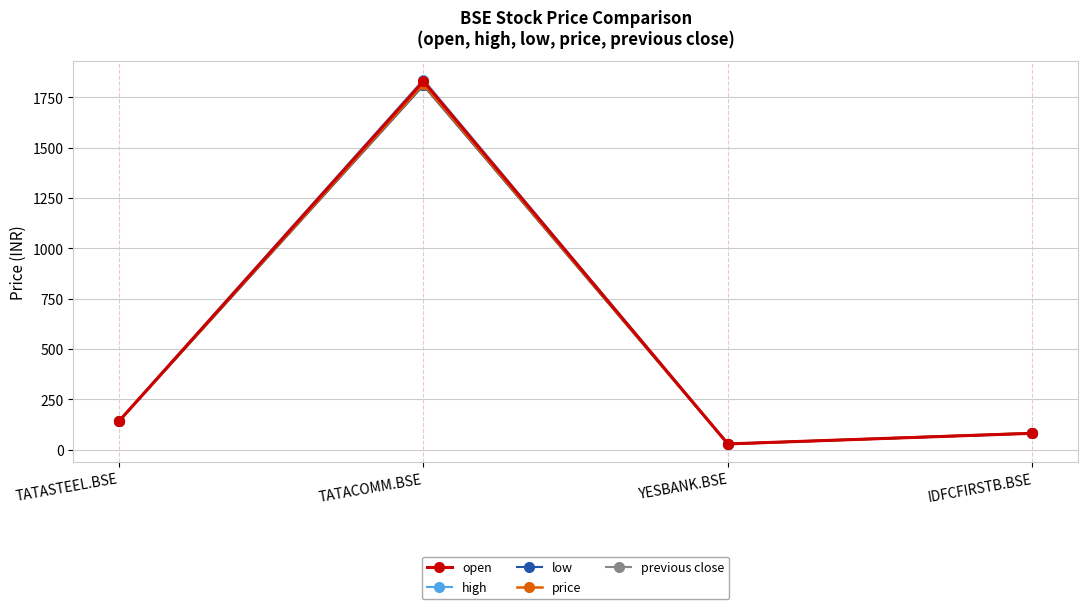

Which series changed the most between TATASTEEL.BSE and TATACOMM.BSE?

high